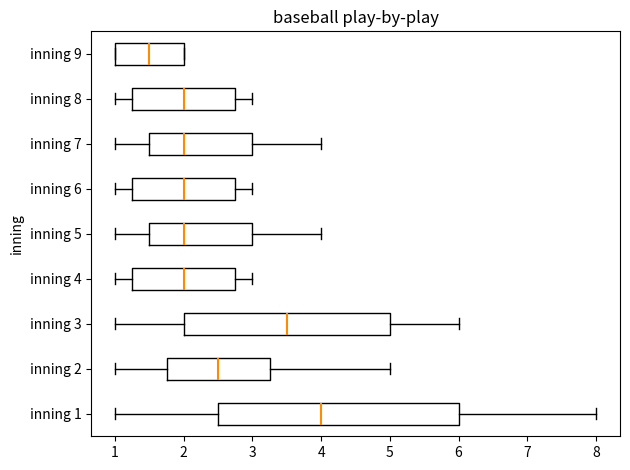

Where does the left whisker of the box for inning 3 end on the x-axis? The values are not printed on the chart, so give them approximately, as read against the axis.

1.0